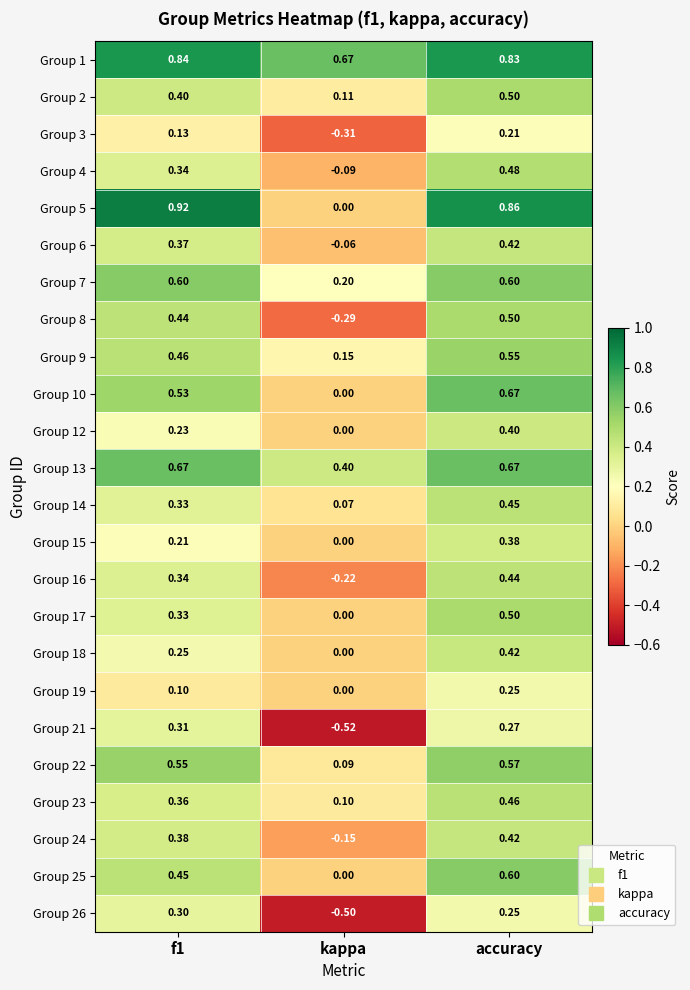

What is the spread (max minus min) of values at kappa?

1.2